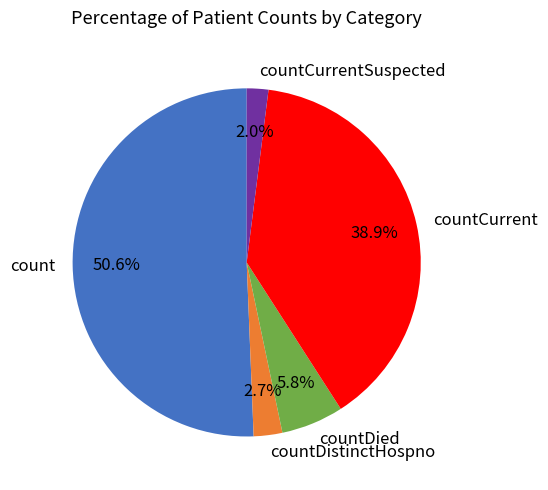

To the nearest percent, what is the difference between the largest and smallest slice percentages?

49%